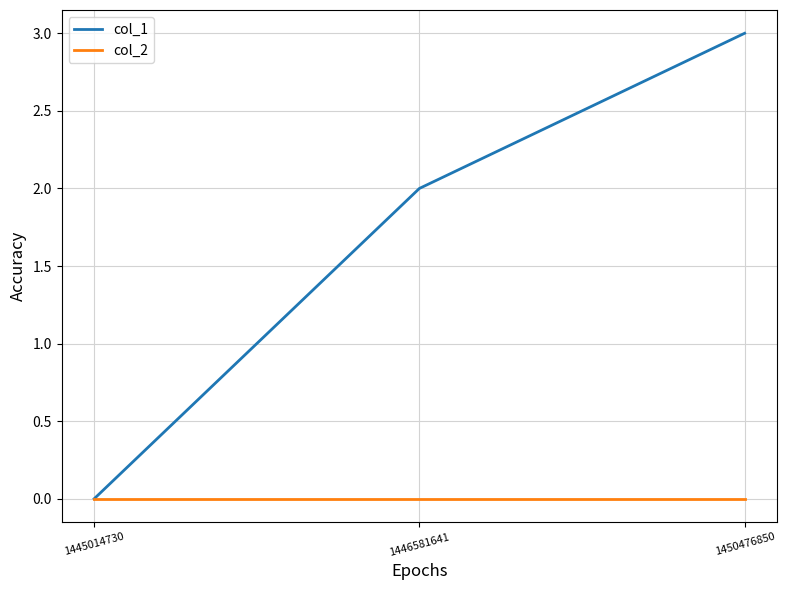

Rank the categories by col_1 value from lowest to highest.

1445014730, 1446581641, 1450476850